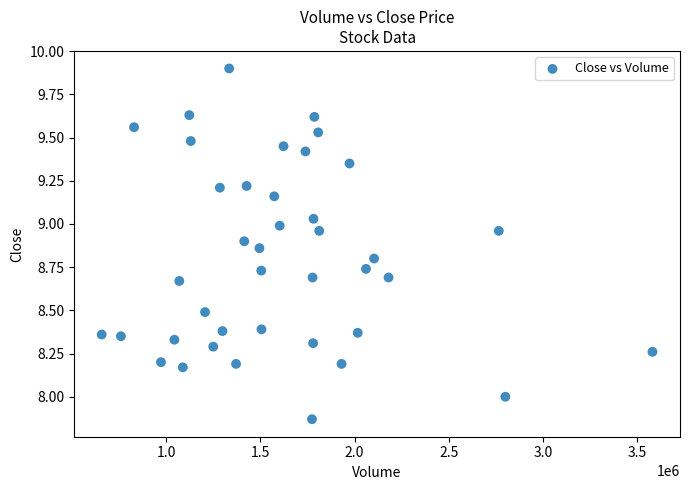

What is the range of X values (max minus min)?

2924100.0